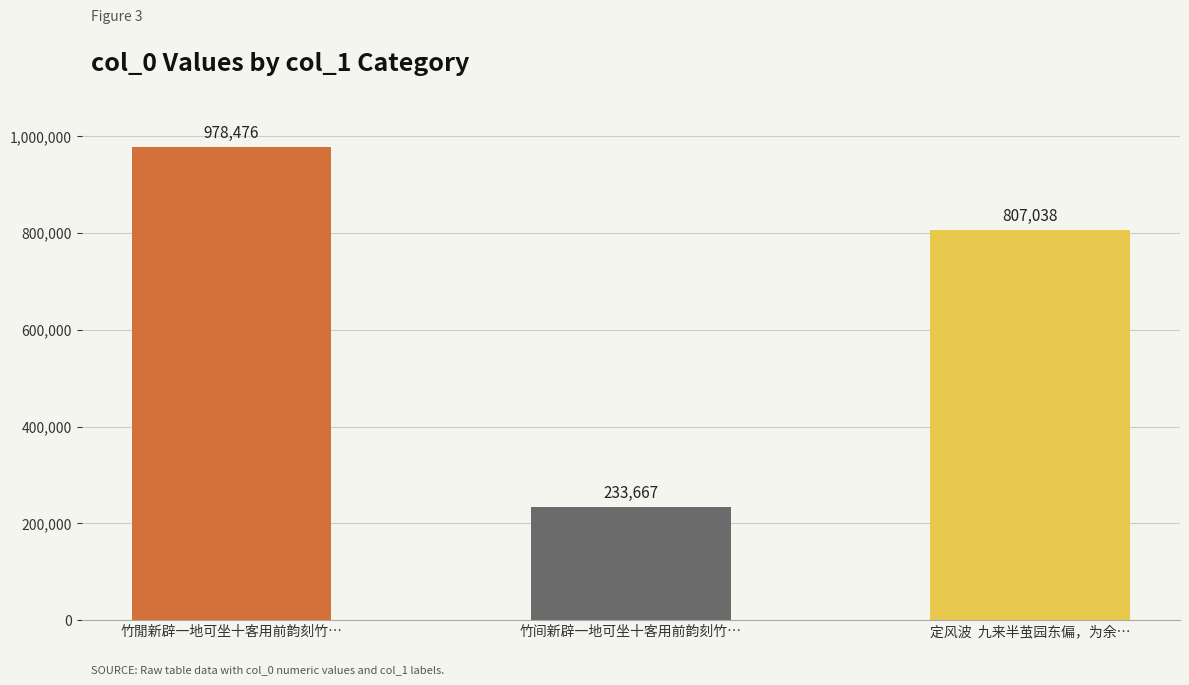

List the labels in order of value, largest first.

竹閒新辟一地可坐十客用前韵刻竹…, 定风波  九来半茧园东偏，为余…, 竹间新辟一地可坐十客用前韵刻竹…